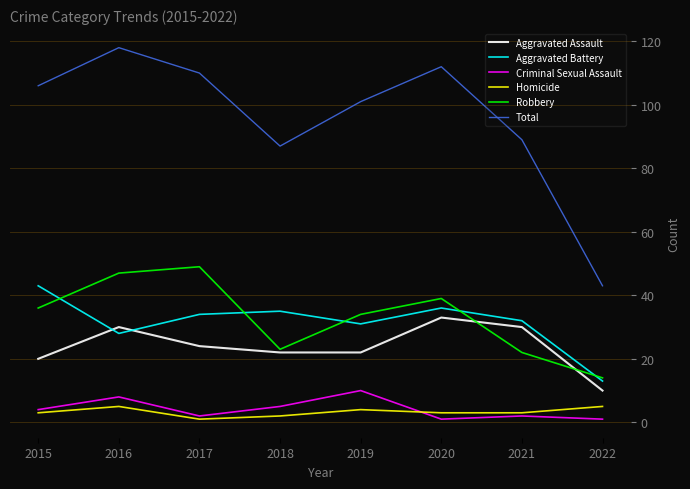

What are all the series names shown in the legend?

Aggravated Assault, Aggravated Battery, Criminal Sexual Assault, Homicide, Robbery, Total